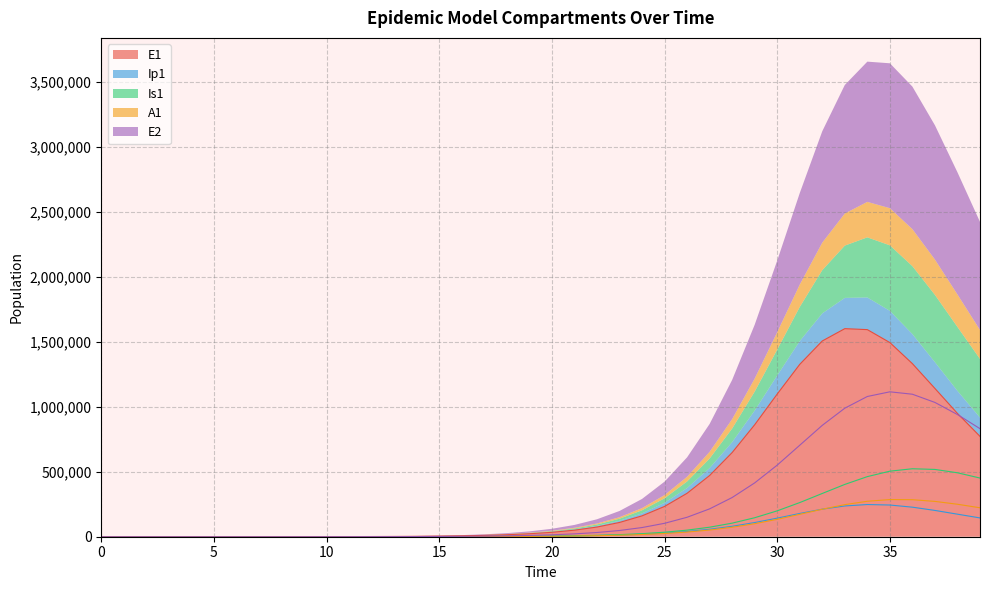

In E1, how many points are higher than both neighbors (excluding endpoints)?

1